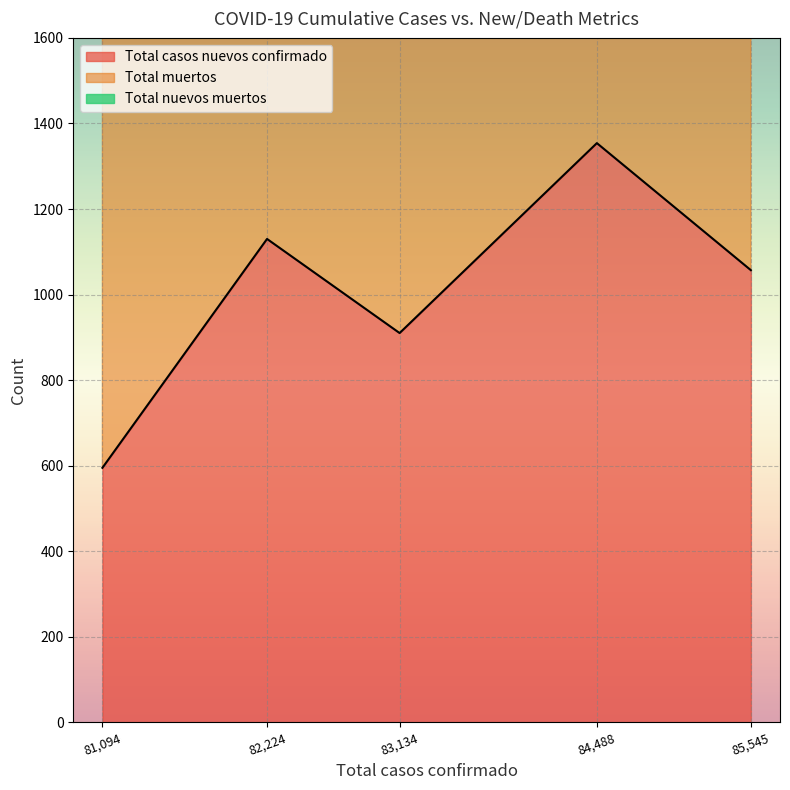

Reading left to right, extract all data points from this chart.

Total casos nuevos confirmado: 595	1130	910	1354	1057
Total muertos: 1346	1371	1393	1409	1438
Total nuevos muertos: 18	25	22	16	29